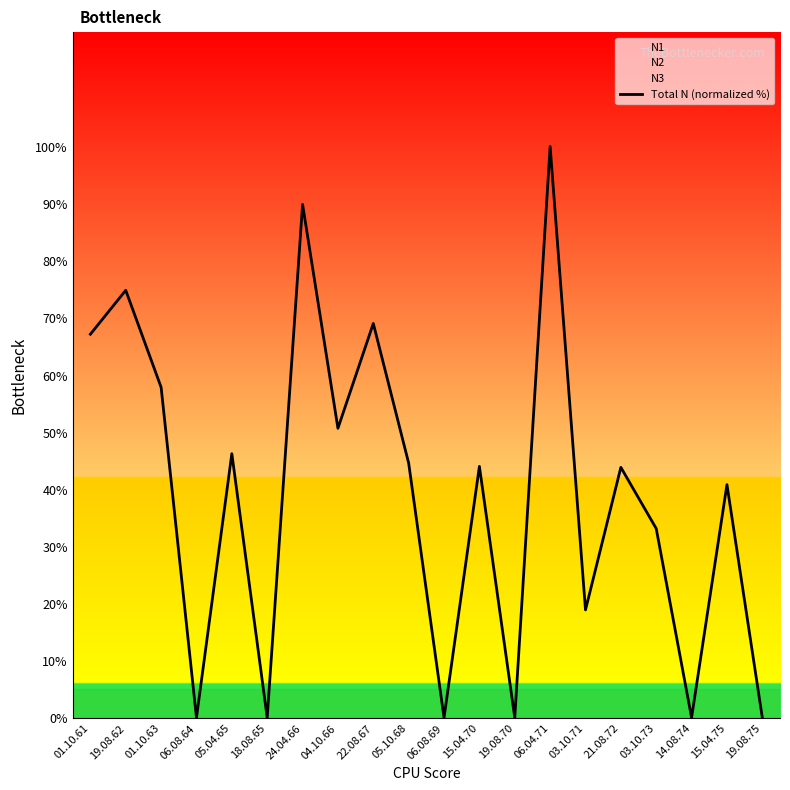

How many values exceed 43?

11